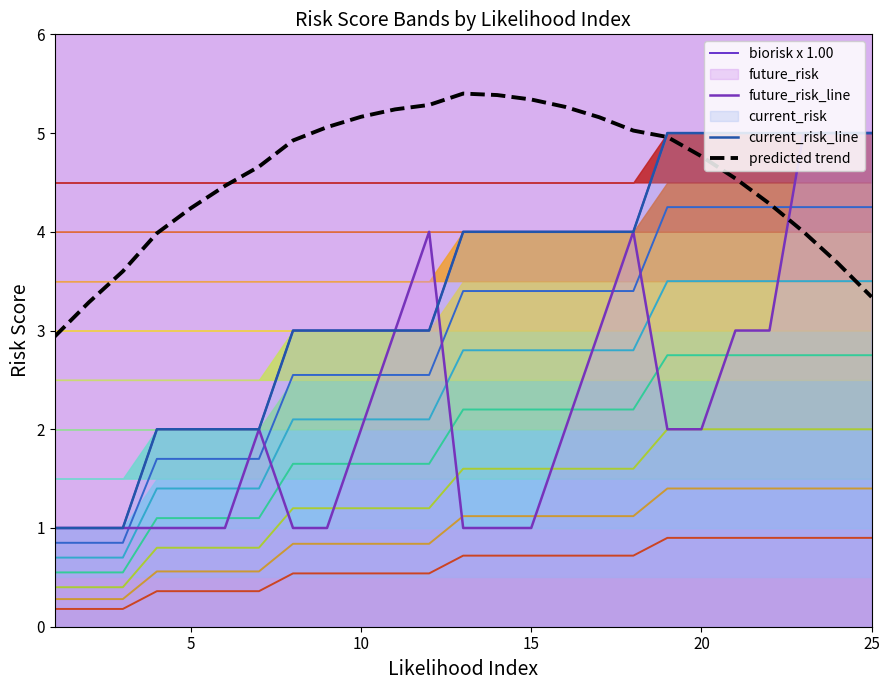

Reading left to right, transcribe all the data shown in this chart.

biorisk x 1.00: 1.0	1.0	1.0	2.0	2.0	2.0	2.0	3.0	3.0	3.0	3.0	3.0	4.0	4.0	4.0	4.0	4.0	4.0	5.0	5.0	5.0	5.0	5.0	5.0	5.0
future_risk_line: 1.0	1.0	1.0	1.0	1.0	1.0	2.0	1.0	1.0	2.0	3.0	4.0	1.0	1.0	1.0	2.0	3.0	4.0	2.0	2.0	3.0	3.0	5.0	5.0	5.0
current_risk_line: 1.0	1.0	1.0	2.0	2.0	2.0	2.0	3.0	3.0	3.0	3.0	3.0	4.0	4.0	4.0	4.0	4.0	4.0	5.0	5.0	5.0	5.0	5.0	5.0	5.0
predicted trend: 2.9	3.3	3.6	4.0	4.2	4.5	4.7	4.9	5.1	5.2	5.2	5.3	5.4	5.4	5.3	5.3	5.2	5.0	5.0	4.8	4.5	4.3	4.0	3.7	3.3